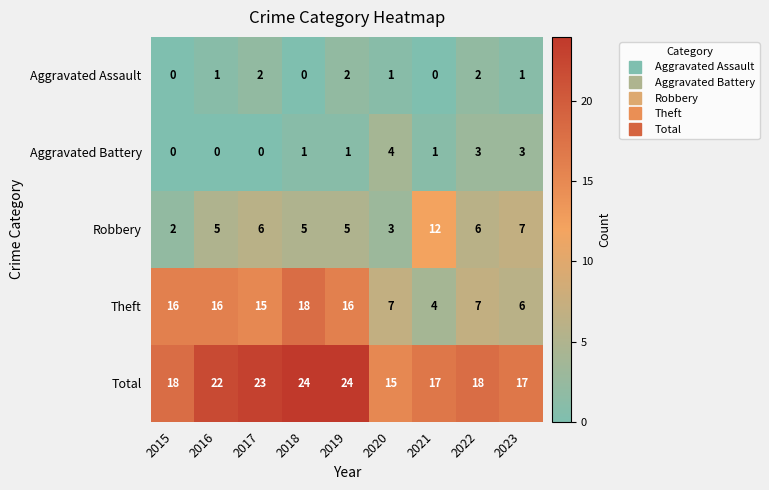

Which series changed the most between 2015 and 2017?

Total